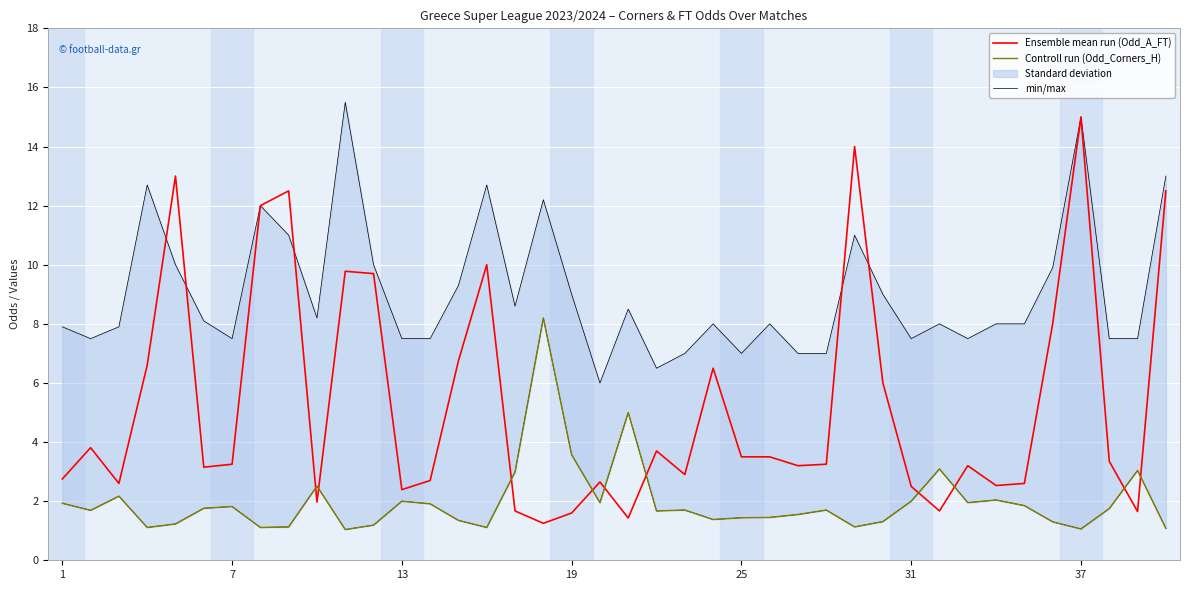

Rank the series by their average value, from highest to lowest.

min/max, Ensemble mean run (Odd_A_FT), Controll run (Odd_Corners_H)